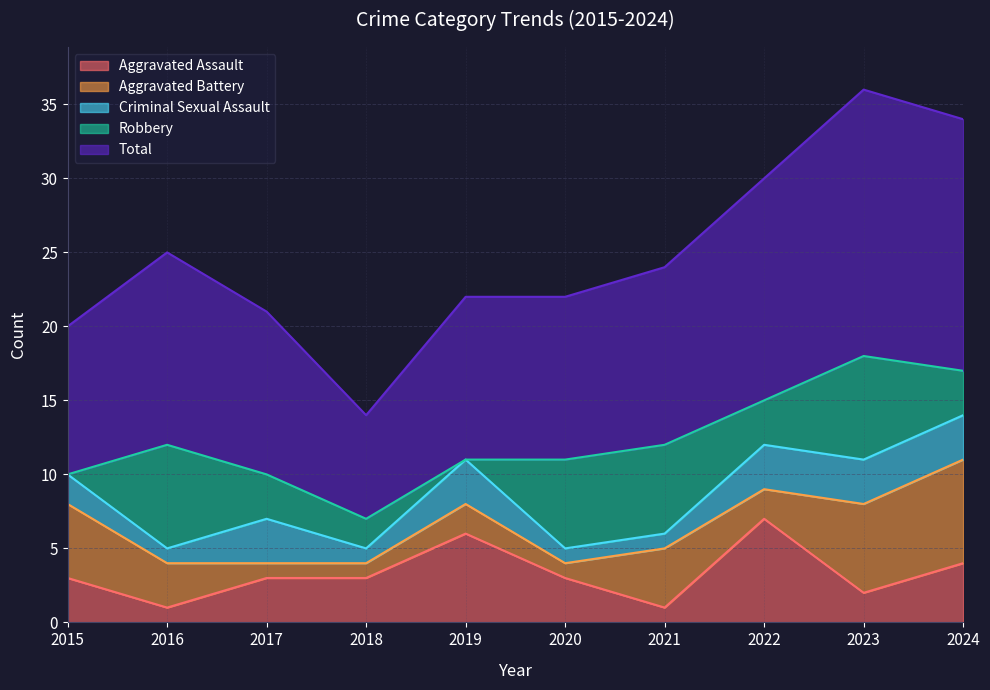

Between 2016 and 2022, which is larger?

2022